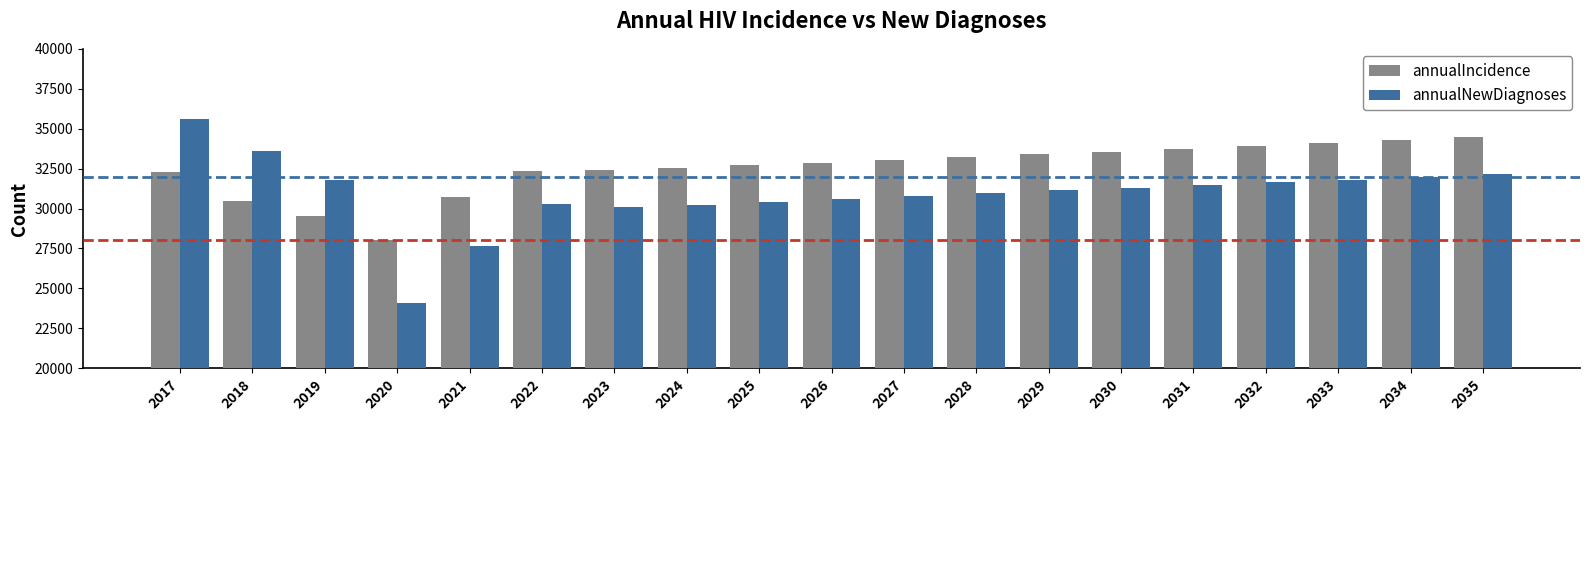

At 2017, list the series in order from smallest to largest.

annualIncidence, annualNewDiagnoses